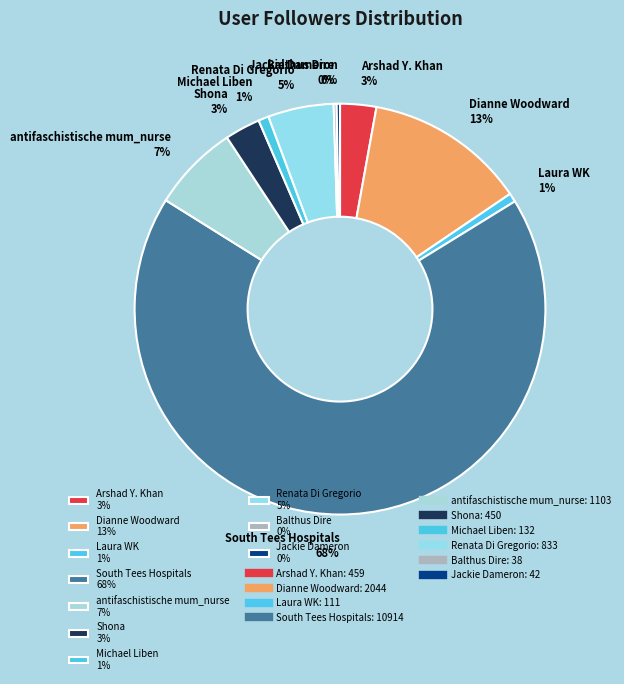

What percentage is the Michael Liben 1% slice, to the nearest percent?

1%